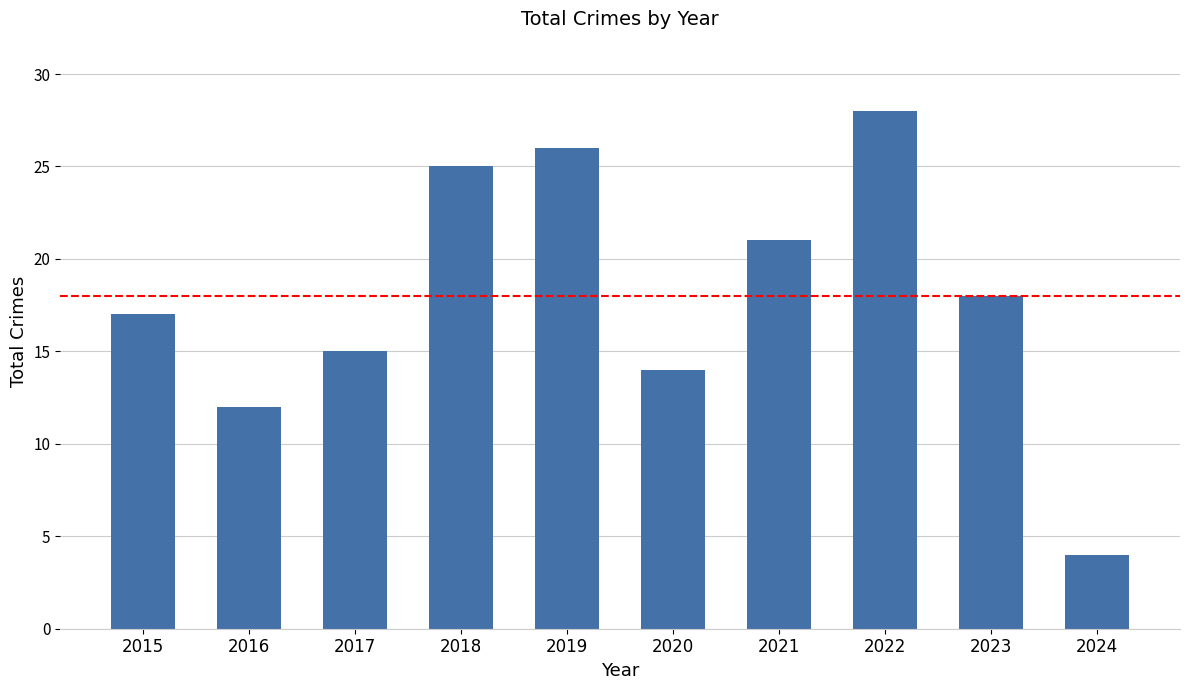

List the labels in order of value, largest first.

2022, 2019, 2018, 2021, 2023, 2015, 2017, 2020, 2016, 2024